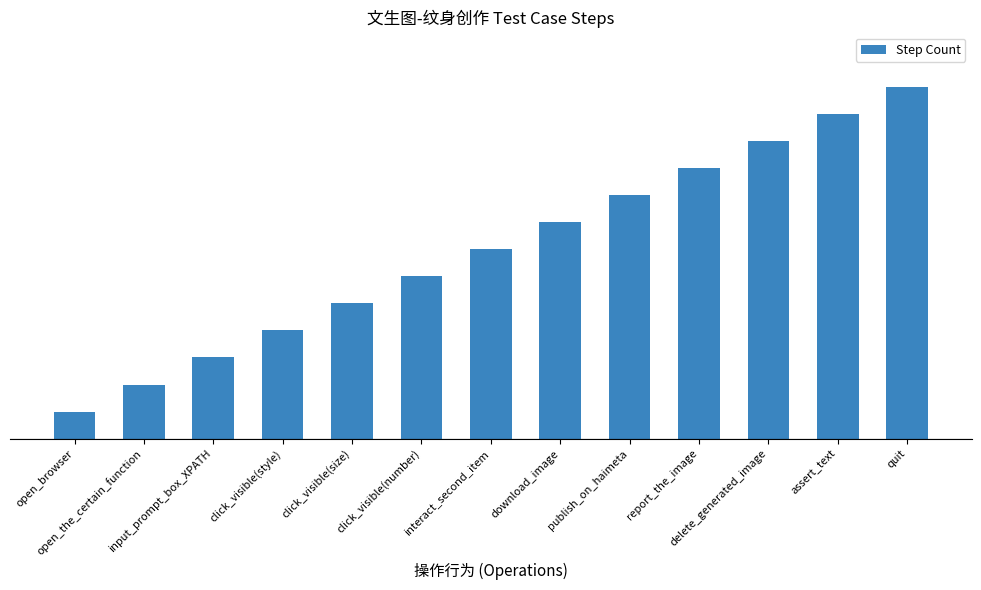

What is the ratio of the value at click_visible(style) to the value at open_the_certain_function?

2.0